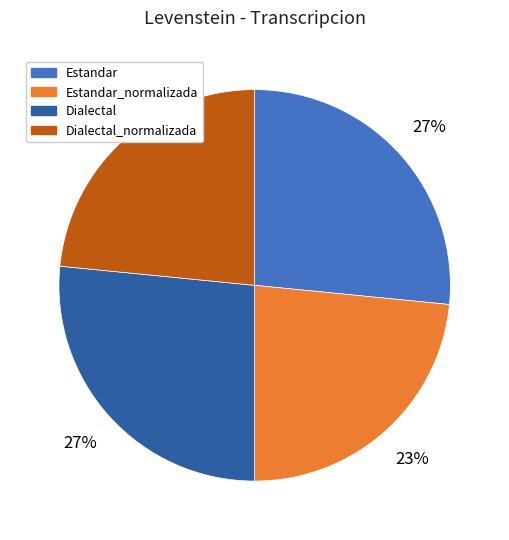

True or false: Estandar accounts for 27% of the total.

True